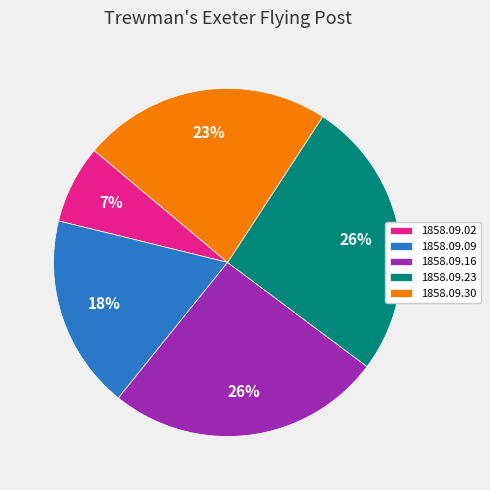

What is the smallest slice in the pie chart?

1858.09.02